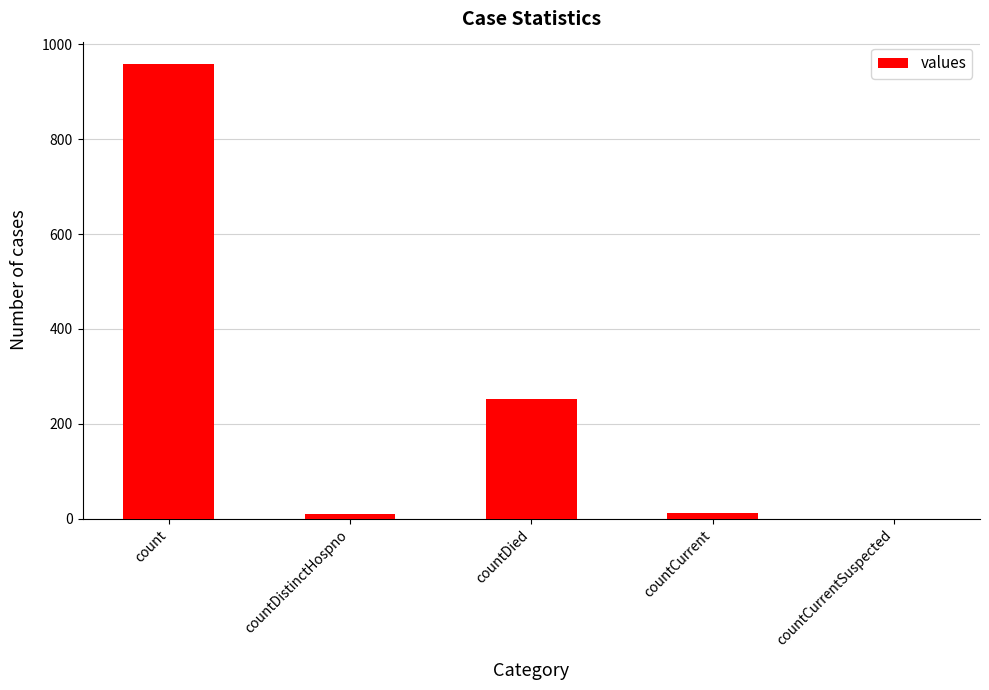

At which label is the value closest to 479?

countDied